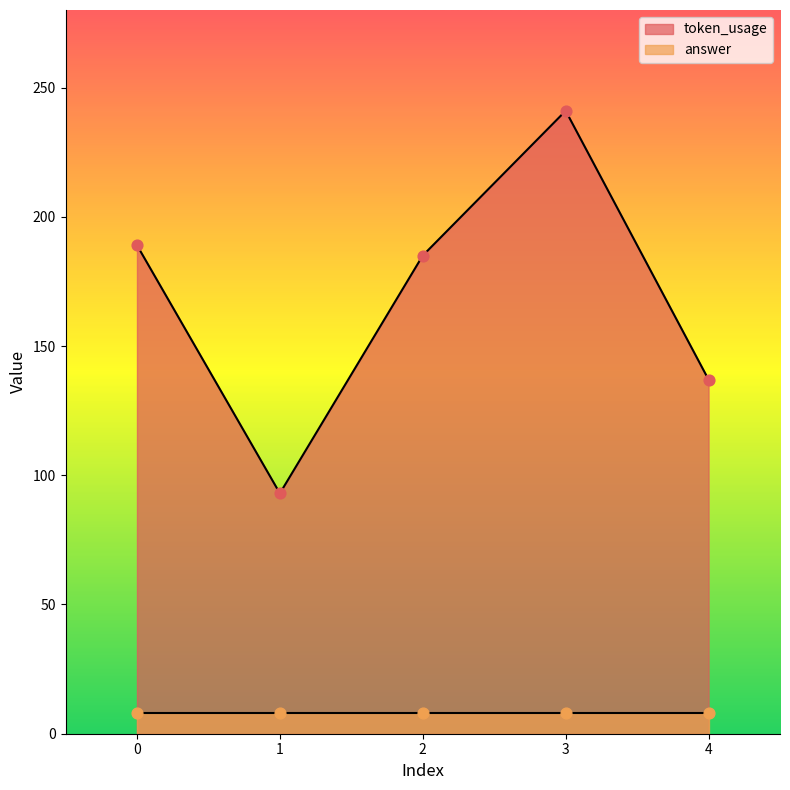

Which has a higher value, 2 or 3?

3